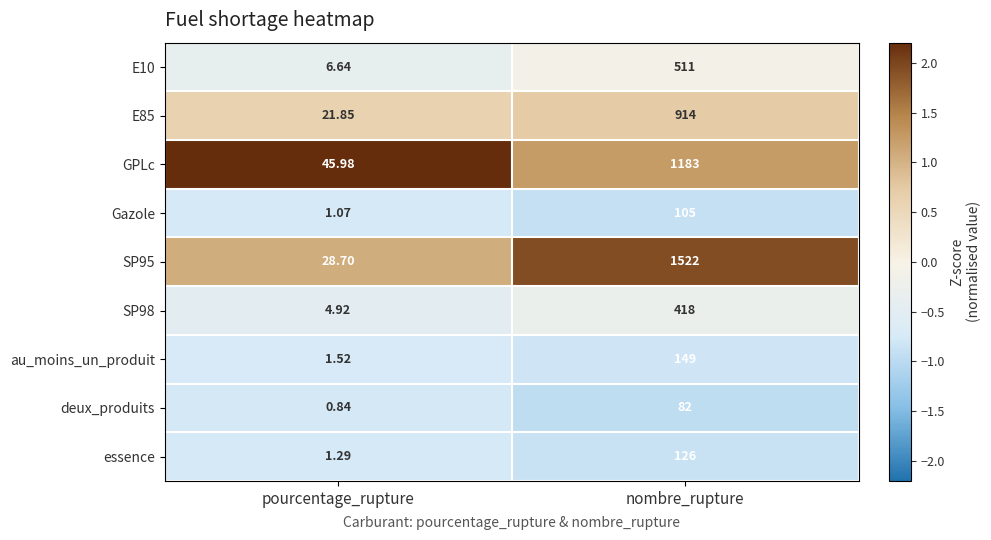

At how many categories does at least one series exceed 0?

2